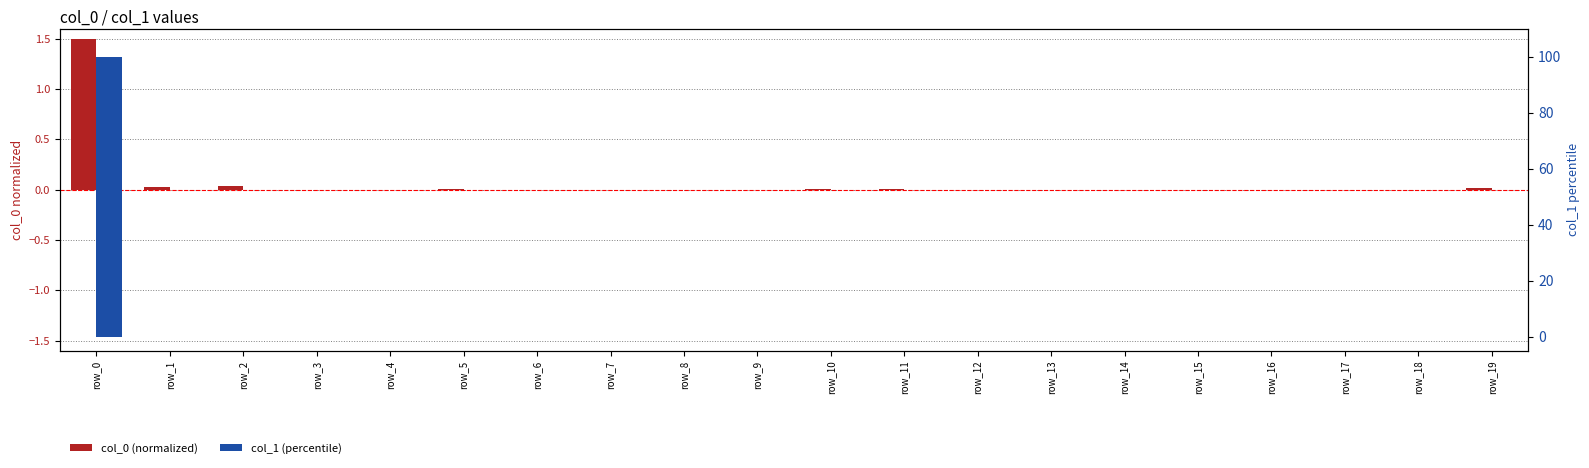

Which has a higher value, row_10 or row_3?

row_10